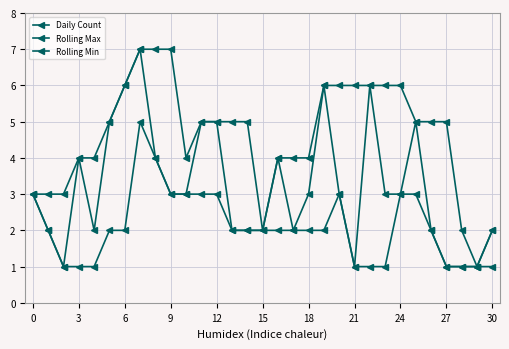

How many lines are shown in the chart?

3